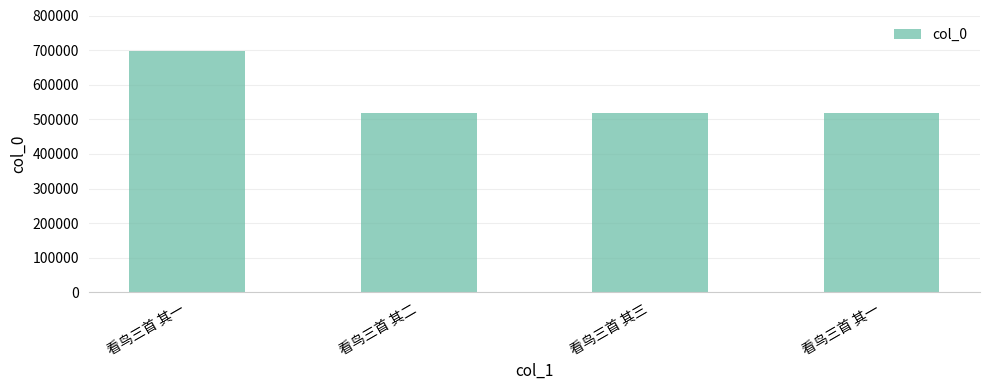

Reading left to right, transcribe all the data shown in this chart.

697575	519032	519033	519031